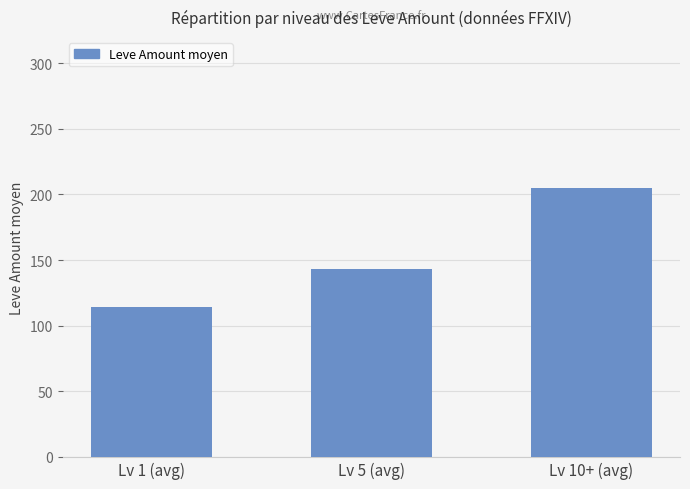

How many data points are less than 143?

1